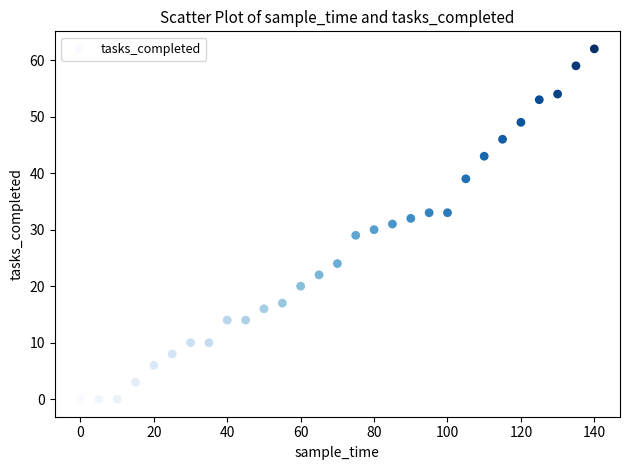

What is the range of Y values (max minus min)?

62